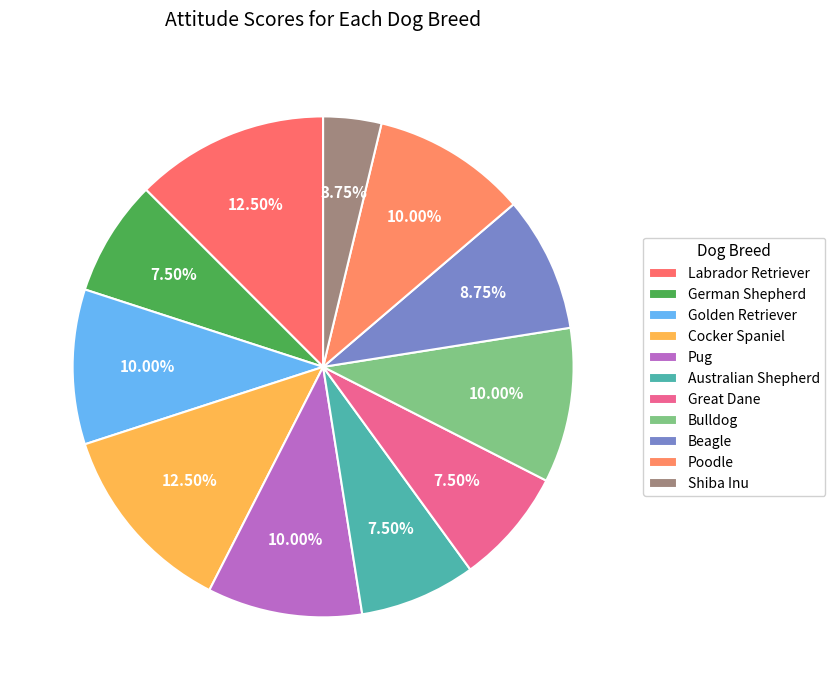

How many segments does this pie chart have?

11